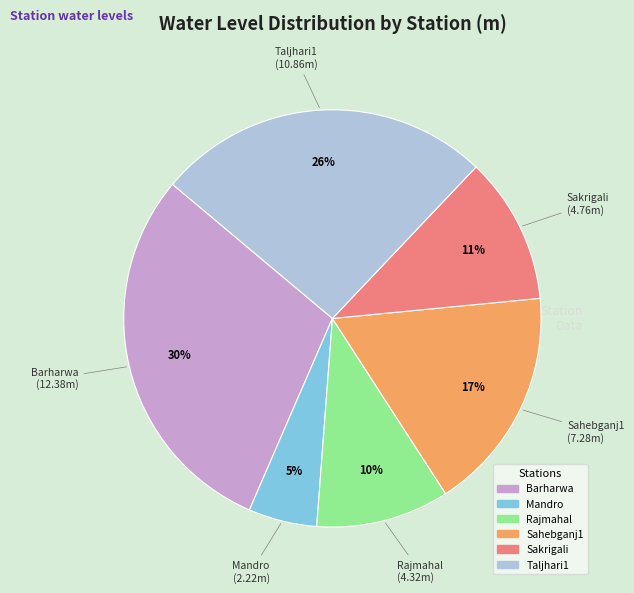

How many segments does this pie chart have?

6